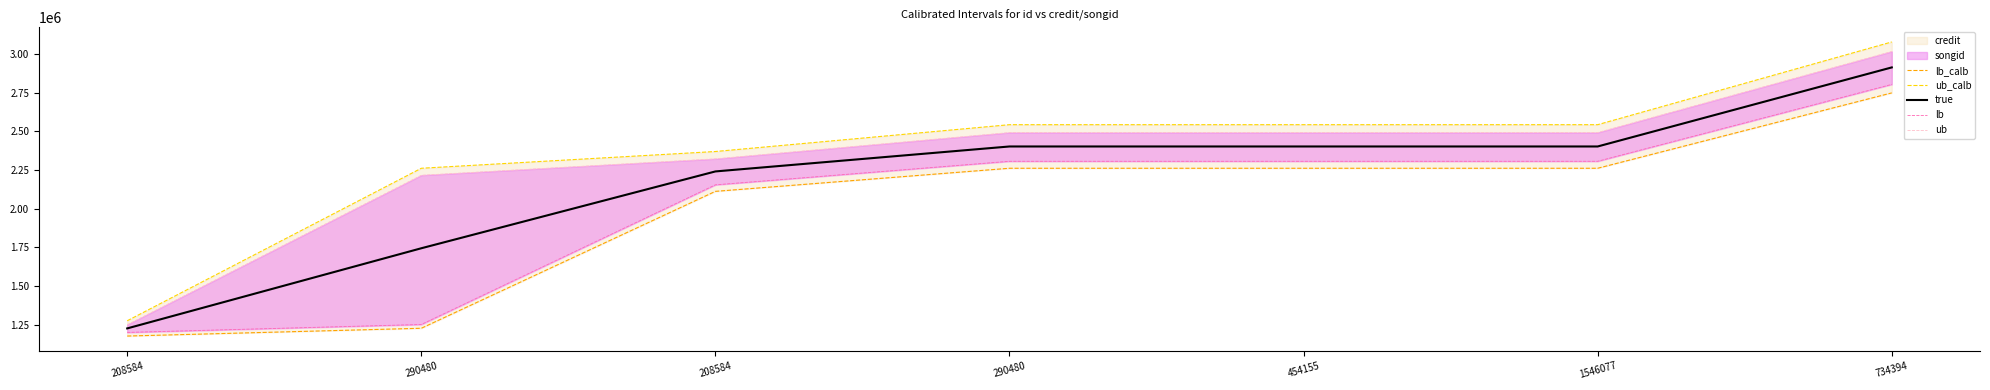

At which label does ub reach its minimum?

208584